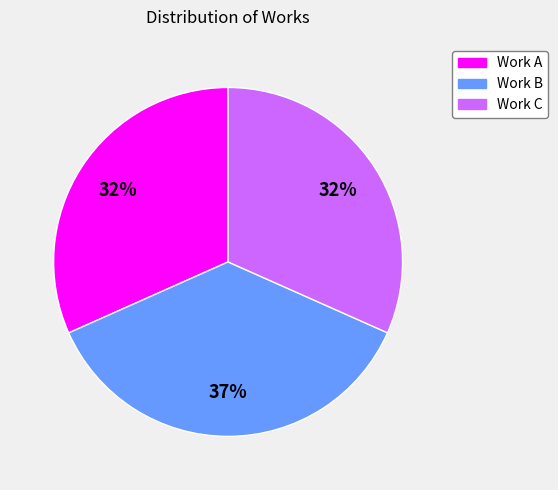

Is there a majority slice in this chart?

No